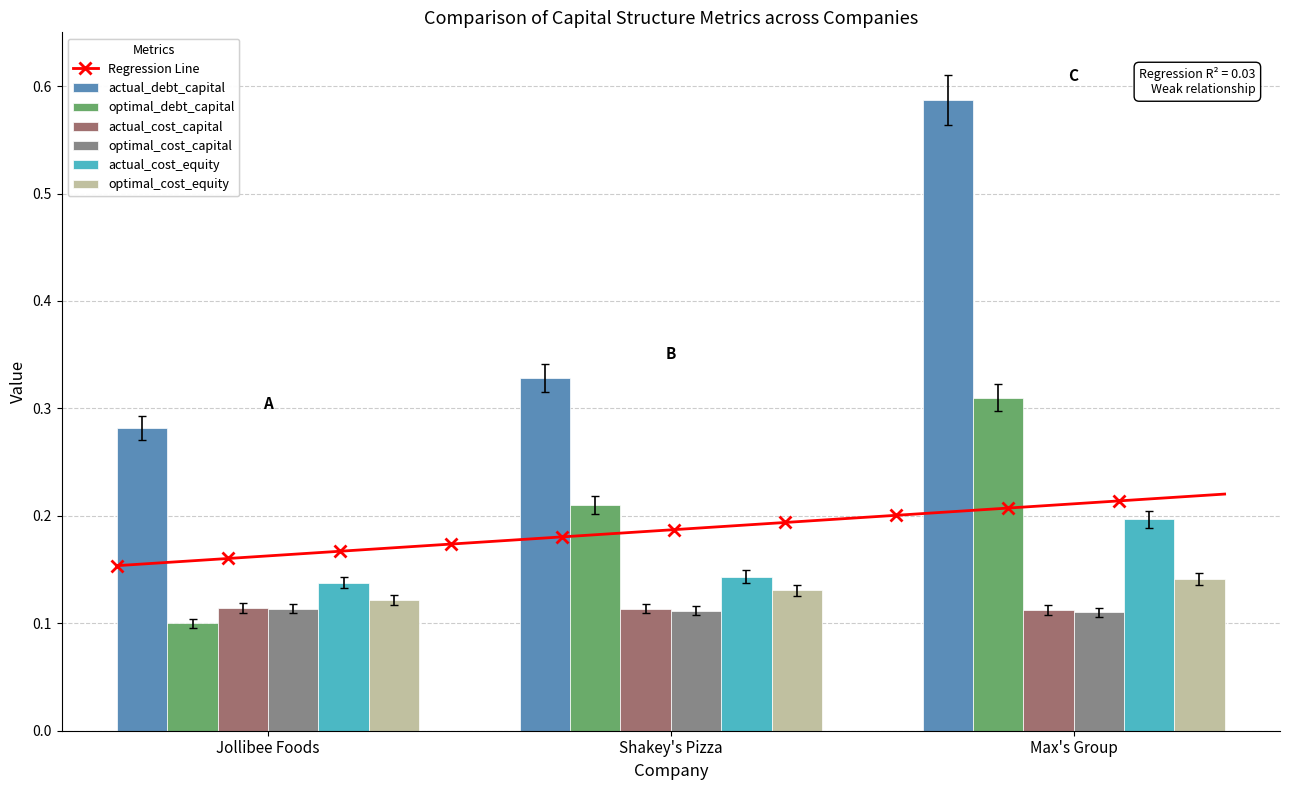

What is the value of the optimal_debt_capital bar at the 1st from the left?

0.1